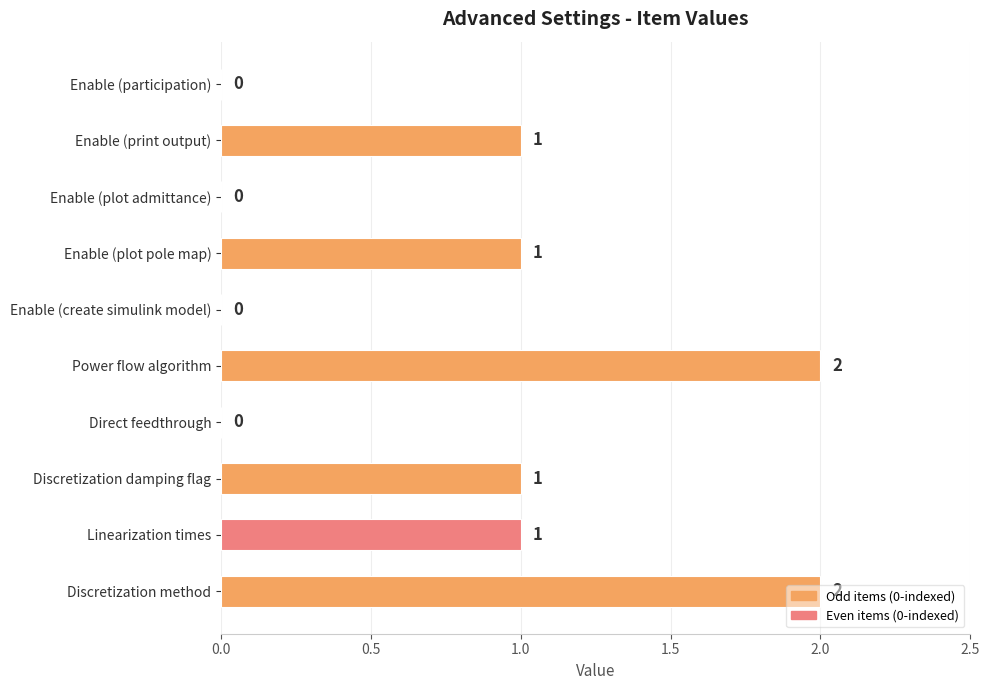

What is the ratio of the value at Discretization method to the value at Linearization times?

2.0